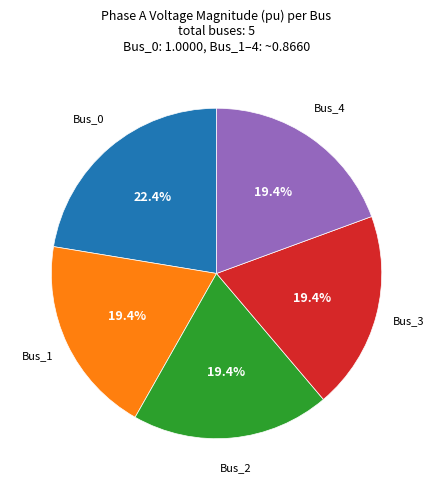

Does any single category account for the majority?

No